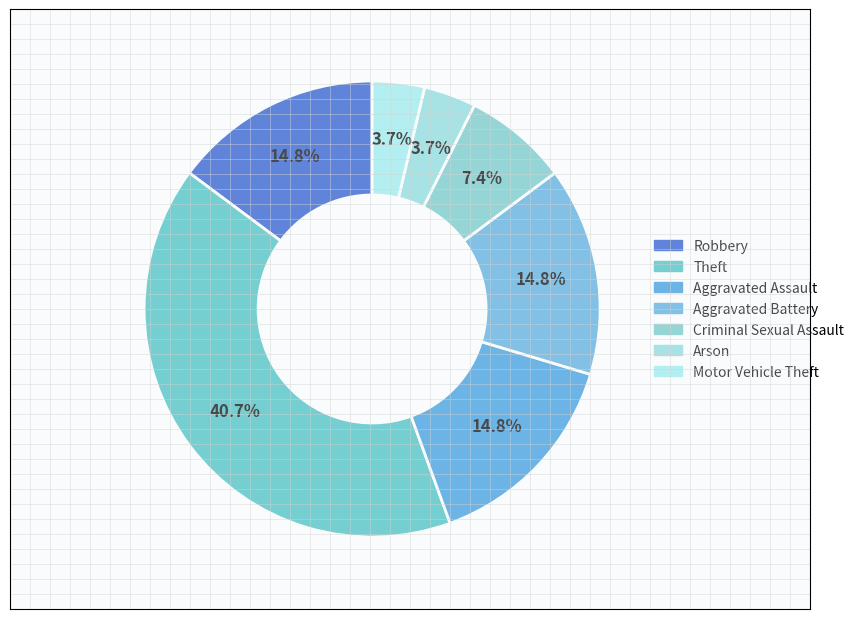

Combined, do Criminal Sexual Assault and Robbery account for over 50%?

No